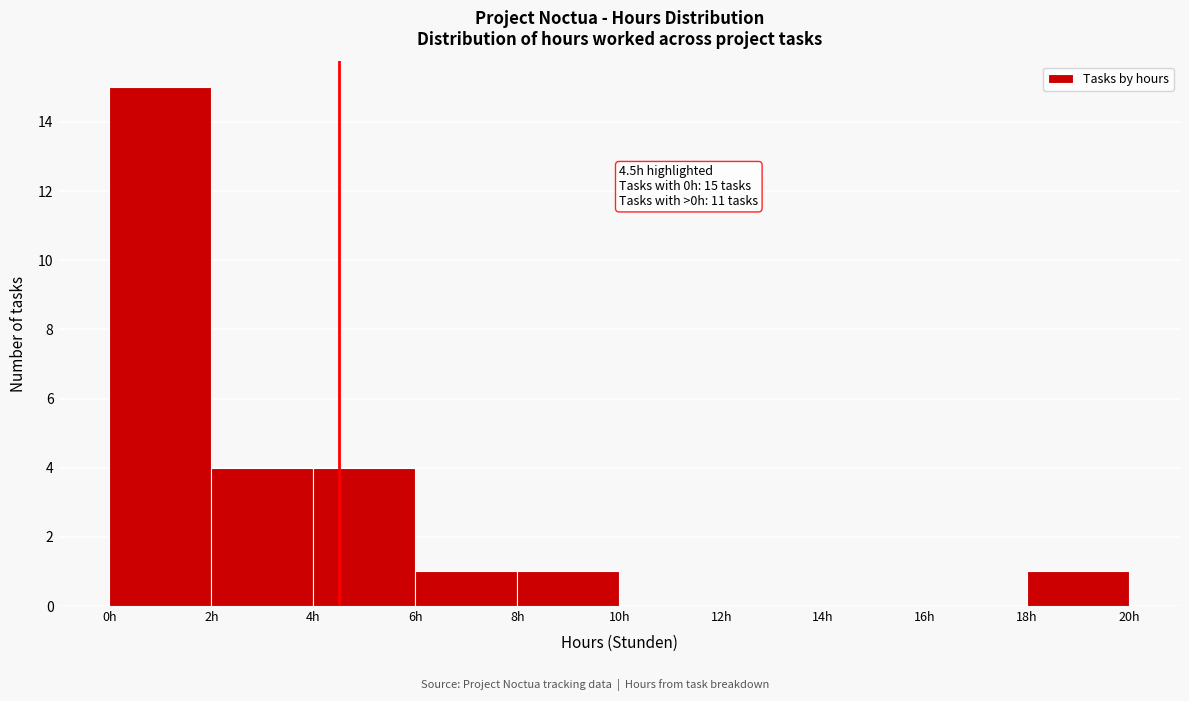

Over which range of the x-axis is the bar tallest?

0 to 2